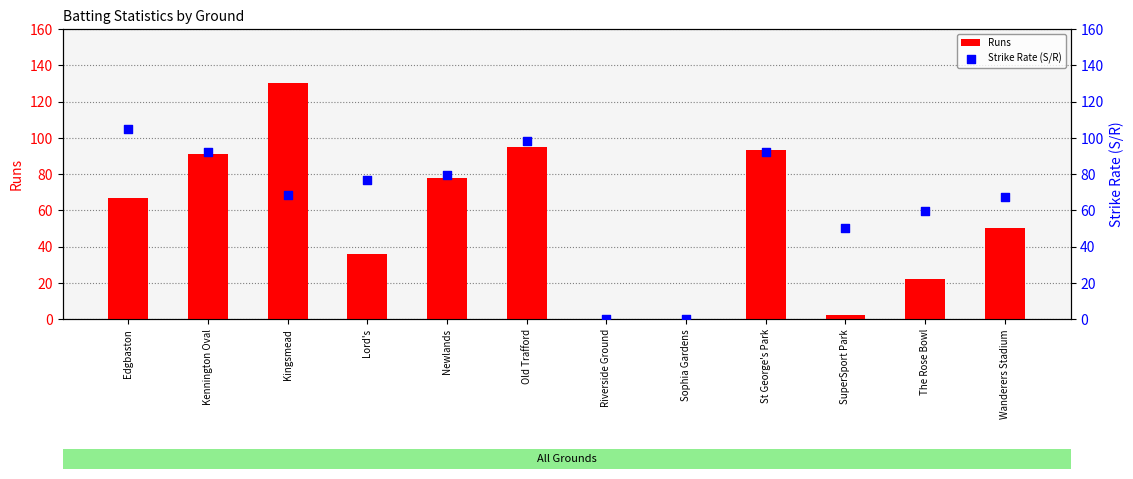

Which series reaches the maximum Y coordinate?

Runs